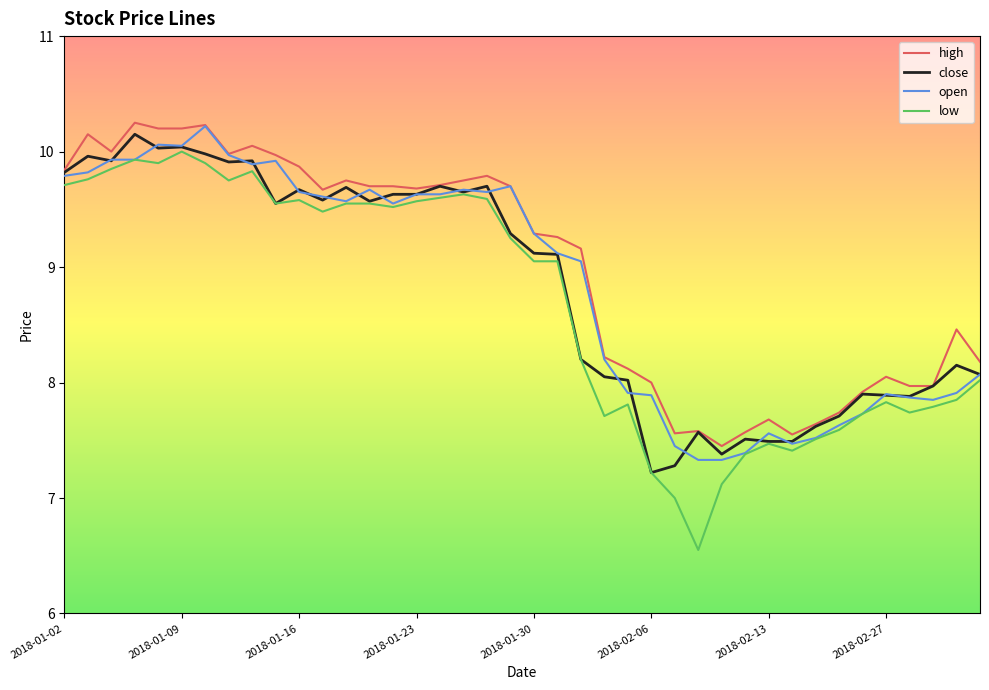

Which series has the widest spread of values?

low